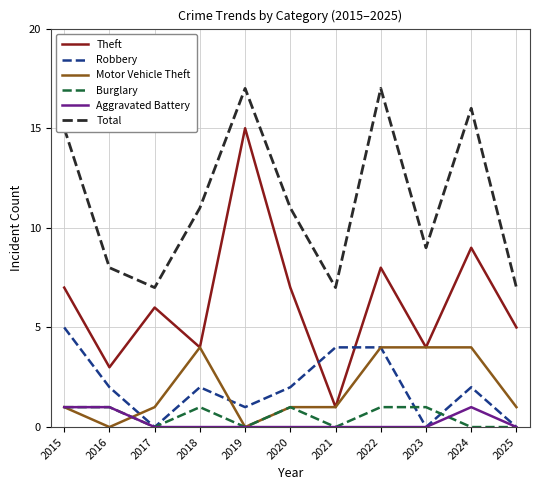

Is the value of Total at 2021 greater than the value of Aggravated Battery at 2018?

Yes